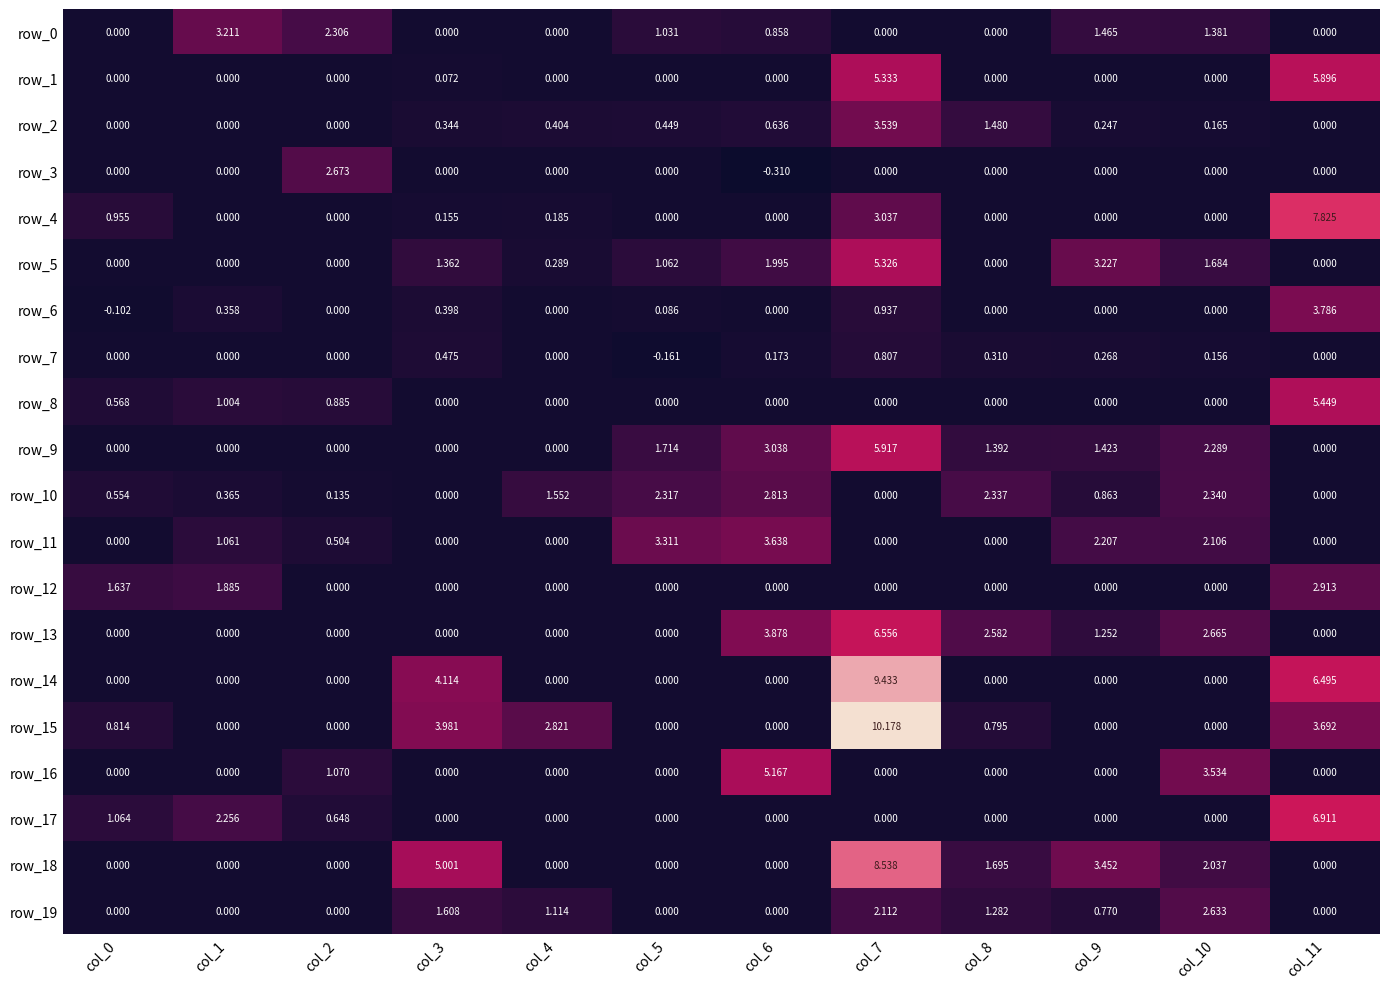

Which series changed the most between col_2 and col_8?

row_3